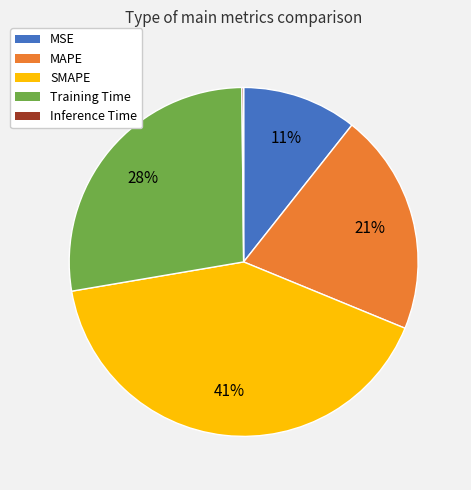

Between Training Time and SMAPE, which is larger?

SMAPE